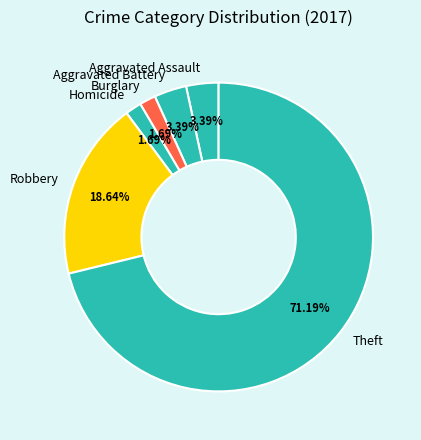

What is the largest slice in the pie chart?

Theft